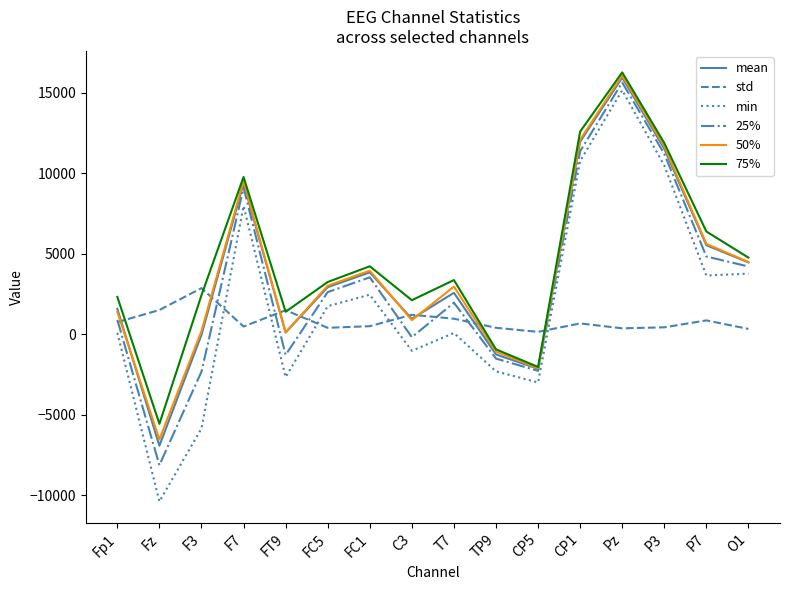

What is the sum of all 50% values?

62150.6